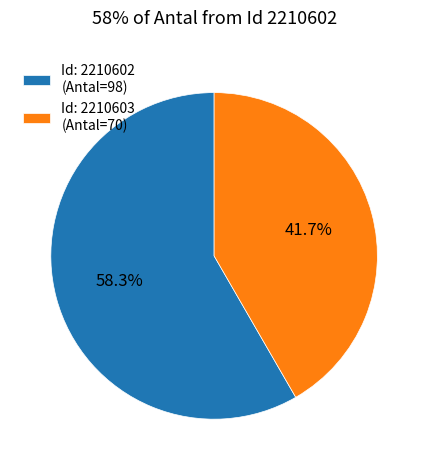

How many slices are in this pie chart?

2